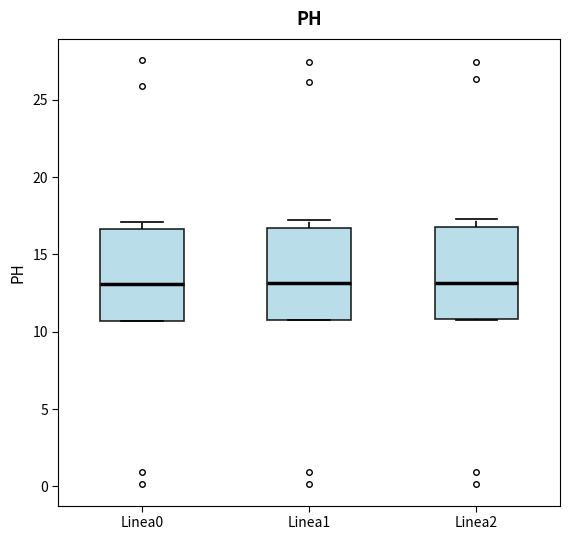

Reading left to right, transcribe this box plot: for each box, give where its median line is, the range the box spans, and where its two whiskers end, as read against the y-axis. The values are not printed on the chart, so give them approximately, as read against the axis.

Linea0: median 13.0, box 10.5 to 16.5, whiskers 10.5 to 17.0
Linea1: median 13.0, box 11.0 to 16.5, whiskers 10.5 to 17.0
Linea2: median 13.0, box 11.0 to 17.0, whiskers 11.0 to 17.5